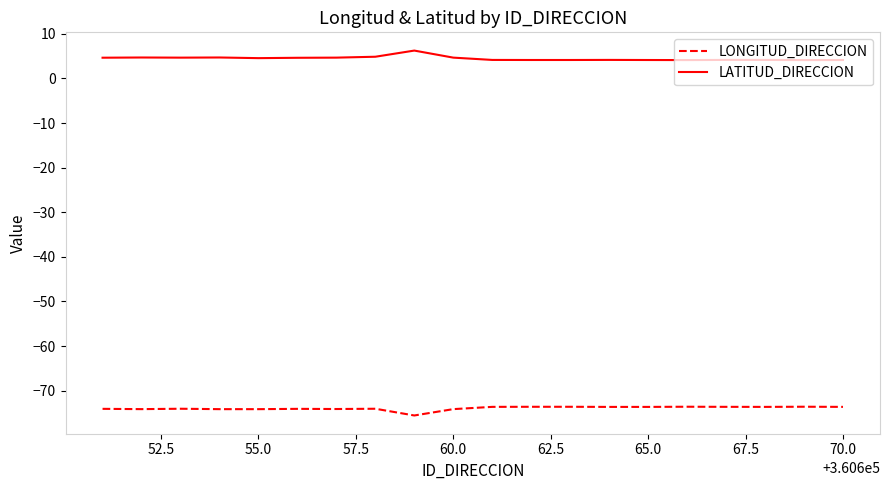

What is the difference between the maximum and minimum values in the LONGITUD_DIRECCION series?

2.0